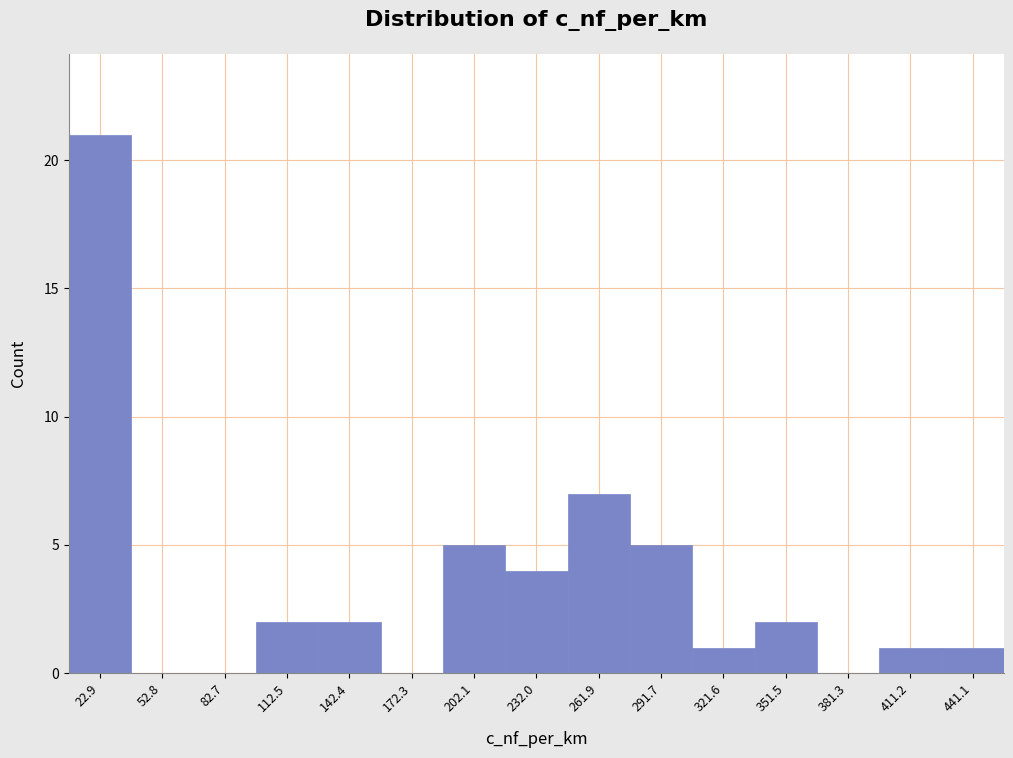

Which range on the x-axis has the tallest bar?

10 to 40